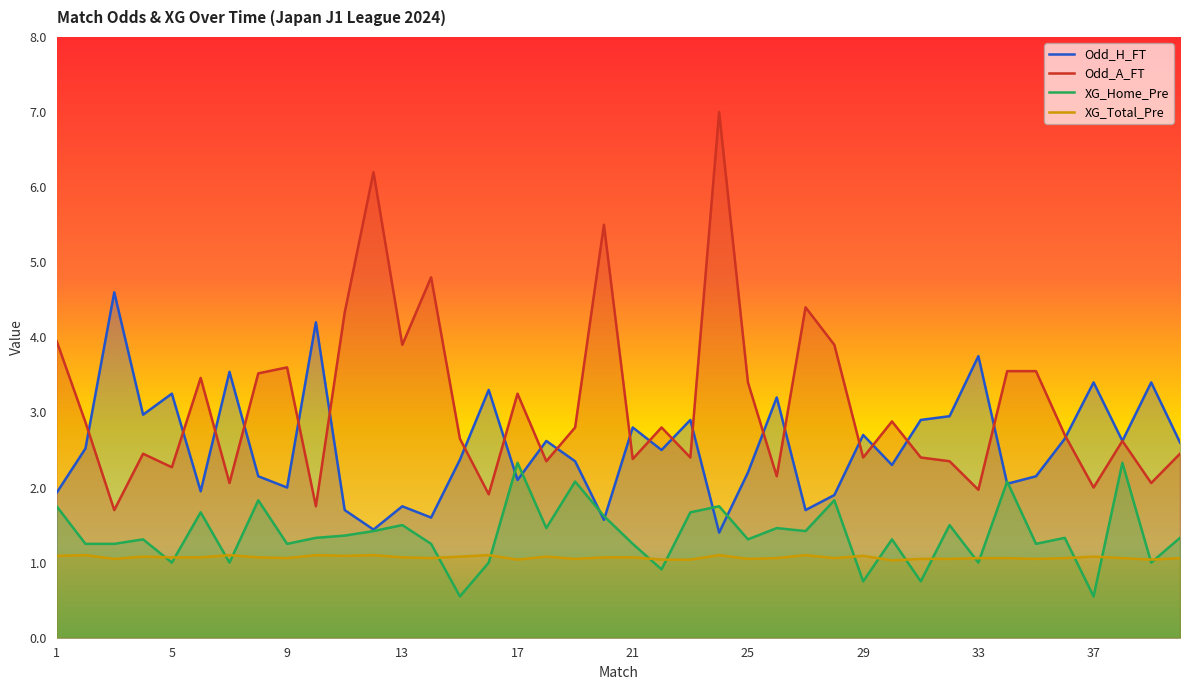

Rank the series by their maximum value, from lowest to highest.

XG_Total_Pre, XG_Home_Pre, Odd_H_FT, Odd_A_FT